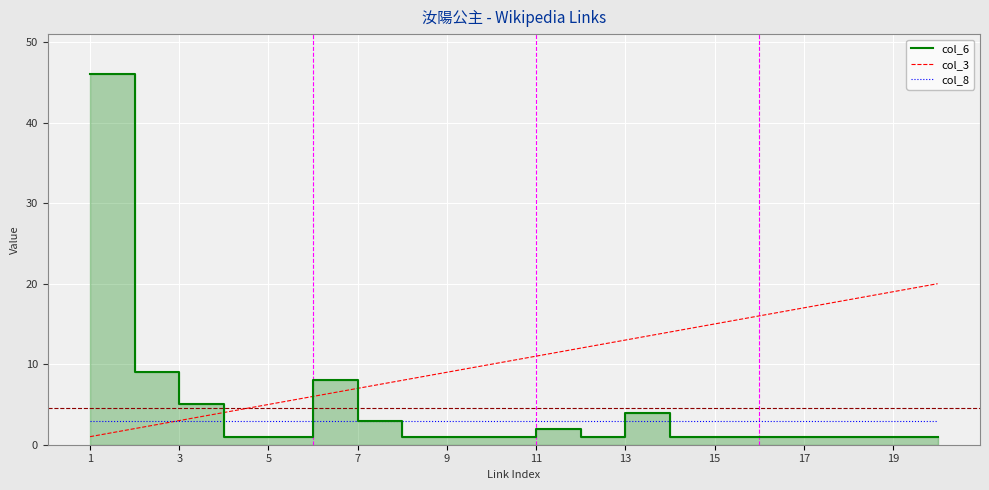

Rank the series at 13 from highest to lowest value.

col_3, col_6, col_8